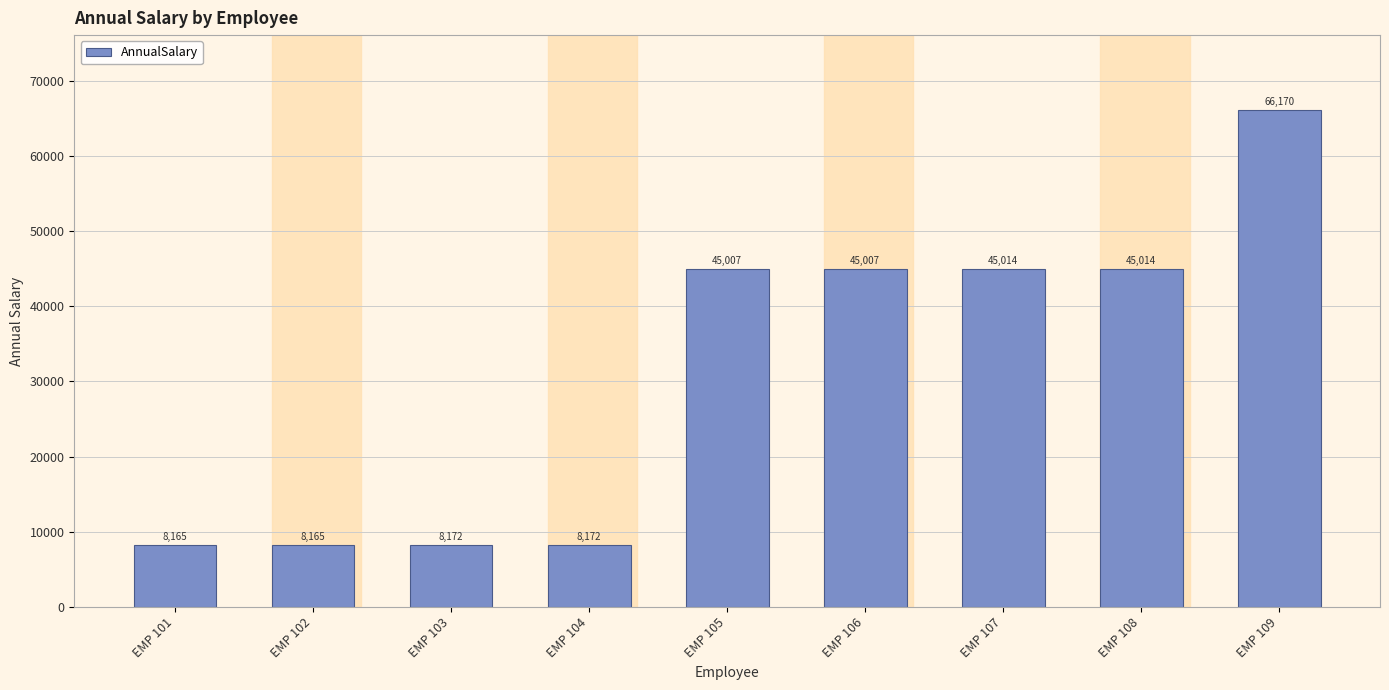

The value at EMP 108 is 66133.3. True or false?

False